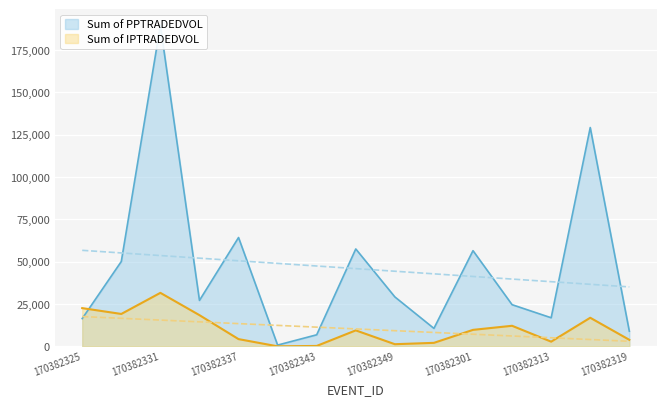

Reading right to left, what are all the values shown in this chart?

Sum of PPTRADEDVOL: 170382319=8954.8	170382316=129292.6	170382313=16887.7	170382310=24614.8	170382301=56529.0	170382352=10606.3	170382349=29214.2	170382346=57545.4	170382343=6826.7	170382340=747.2	170382337=64301.5	170382334=27140.7	170382331=189646.5	170382328=50139.7	170382325=16408.7
Sum of IPTRADEDVOL: 170382319=3860.5	170382316=16888.6	170382313=2769.7	170382310=12145.5	170382301=9734.0	170382352=2065.6	170382349=1262.4	170382346=9431.8	170382343=236.7	170382340=9.6	170382337=4272.2	170382334=18433.1	170382331=31607.7	170382328=19139.2	170382325=22583.6